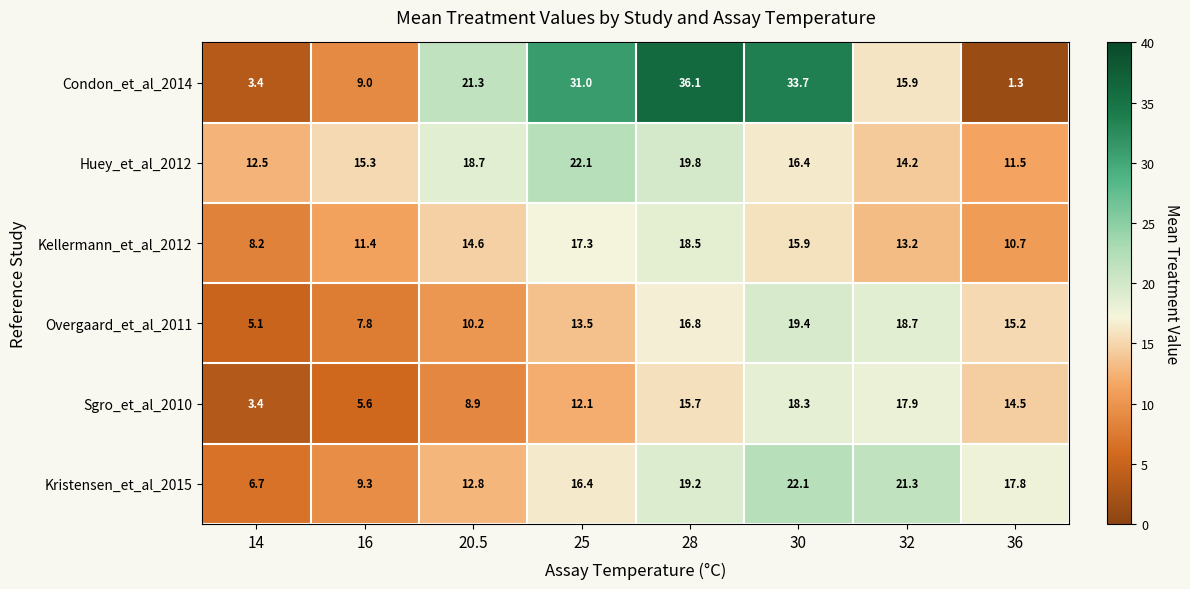

List the labels in order of Condon_et_al_2014 value, largest first.

28, 30, 25, 20.5, 32, 16, 14, 36